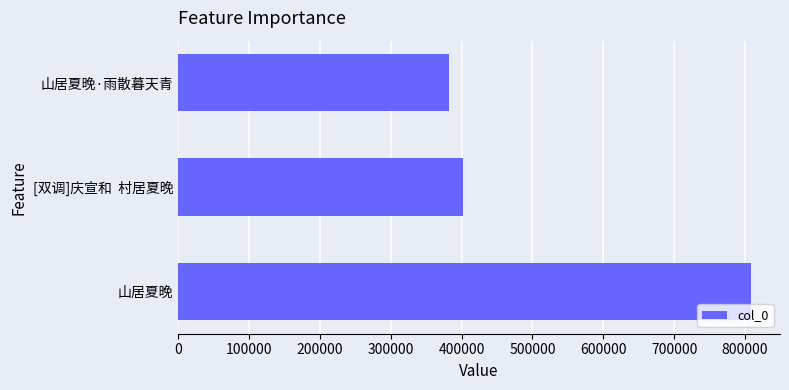

List the labels in order of value, smallest first.

山居夏晚·雨散暮天青, [双调]庆宣和  村居夏晚, 山居夏晚